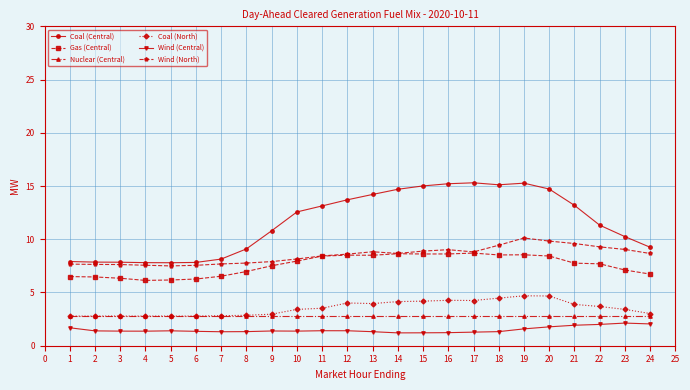

Which series has the largest total across all categories?

Coal (Central)